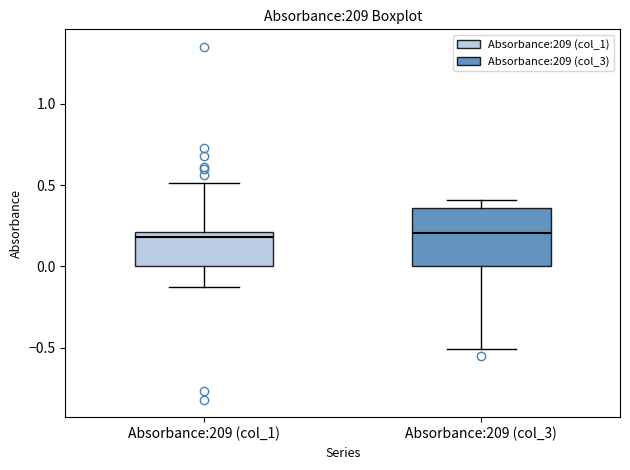

Where does the lower whisker of the box for Absorbance:209 (col_3) end on the y-axis? The values are not printed on the chart, so give them approximately, as read against the axis.

-0.50